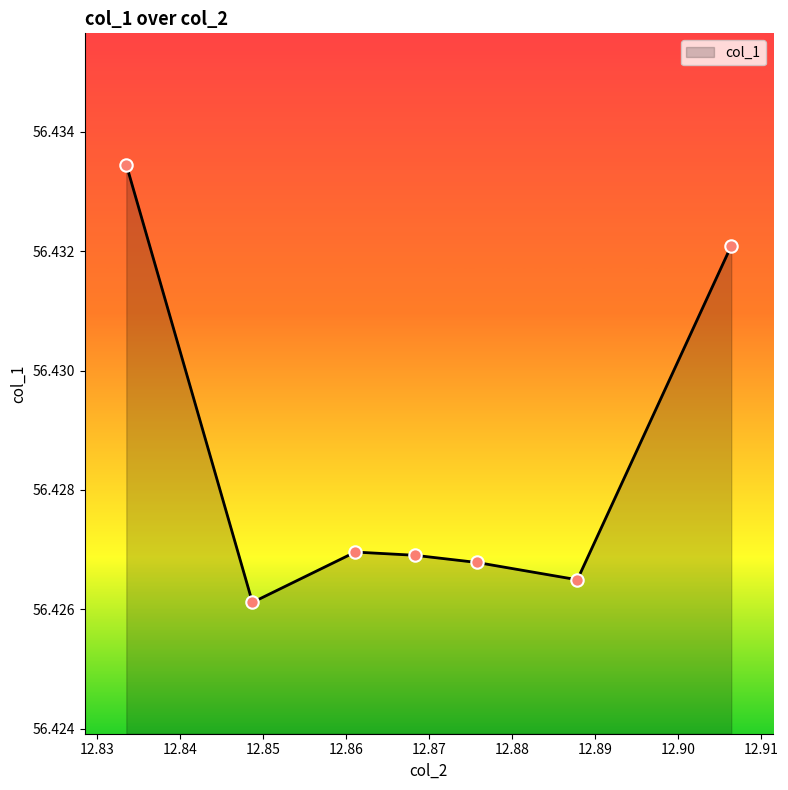

What is the sum of all values?

395.0